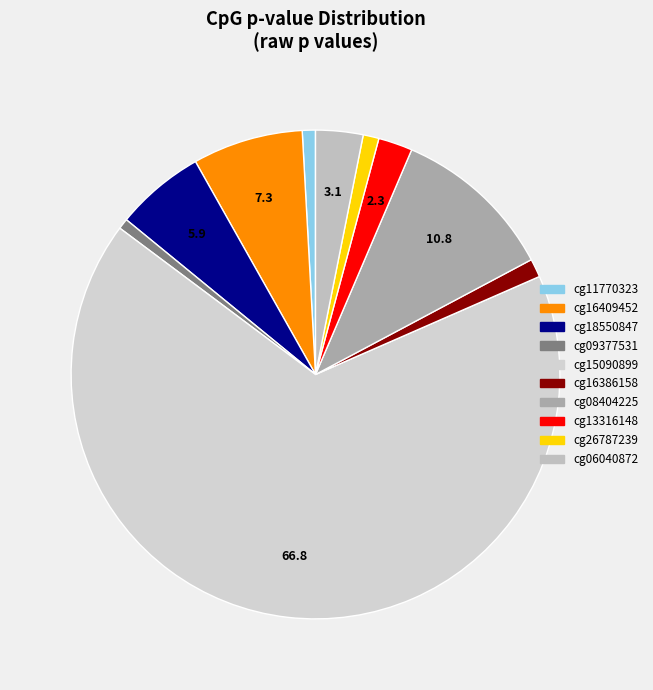

Is there a majority slice in this chart?

Yes